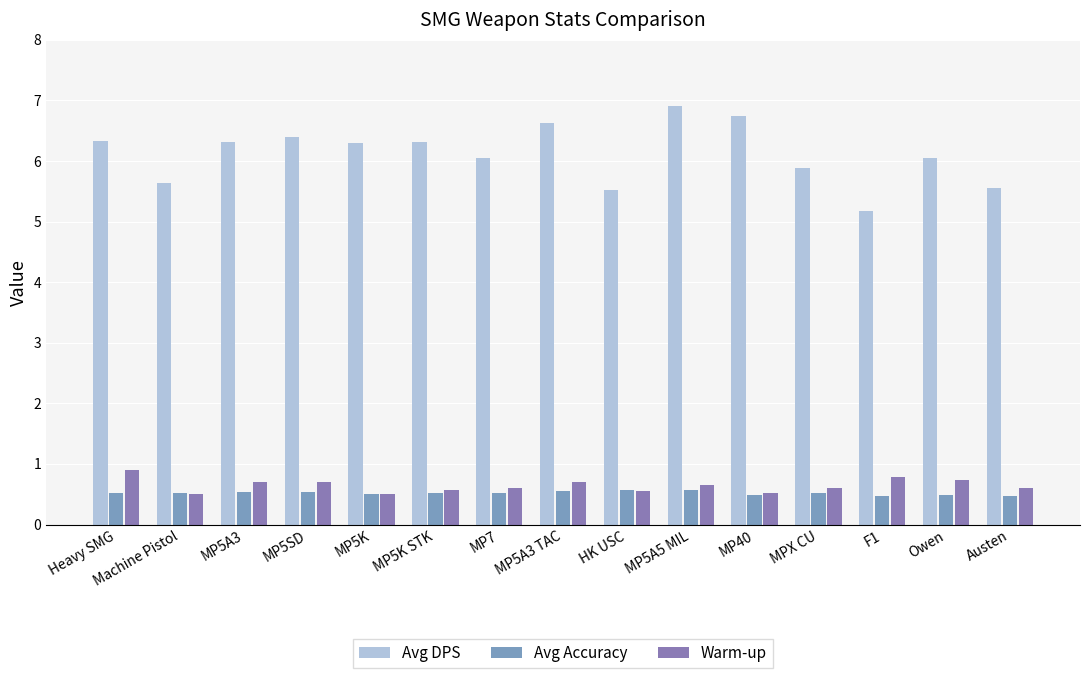

The value of Warm-up at Machine Pistol is 0.8. True or false?

False